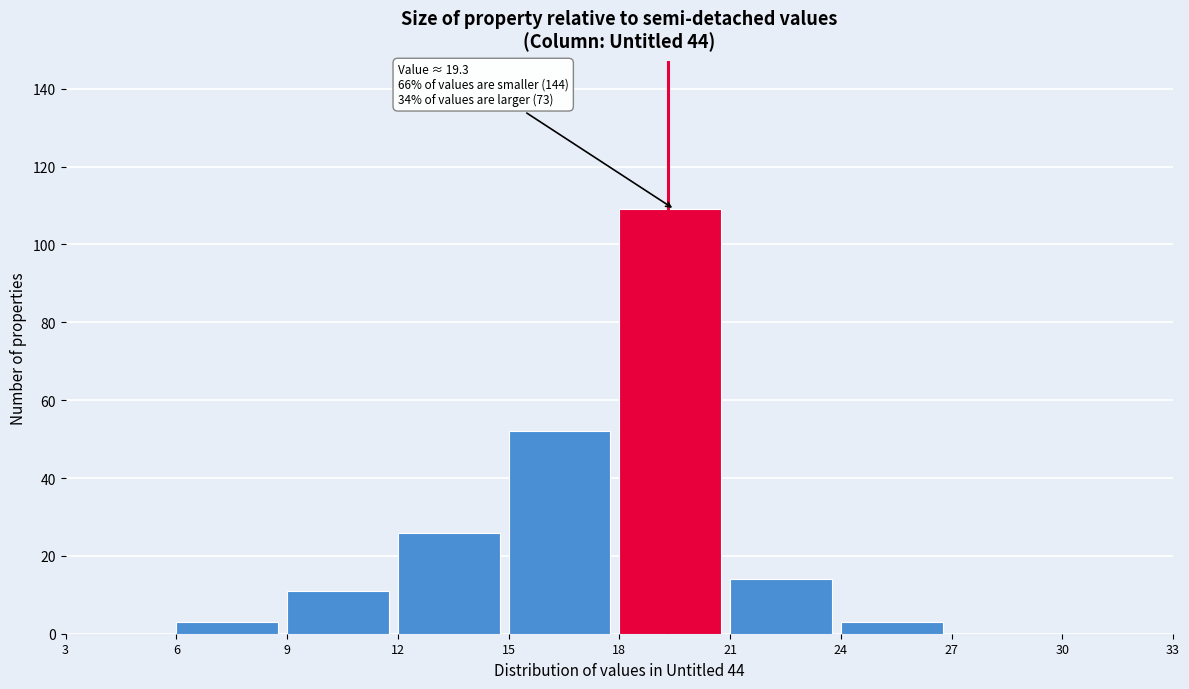

Which range on the x-axis has the tallest bar?

18 to 21